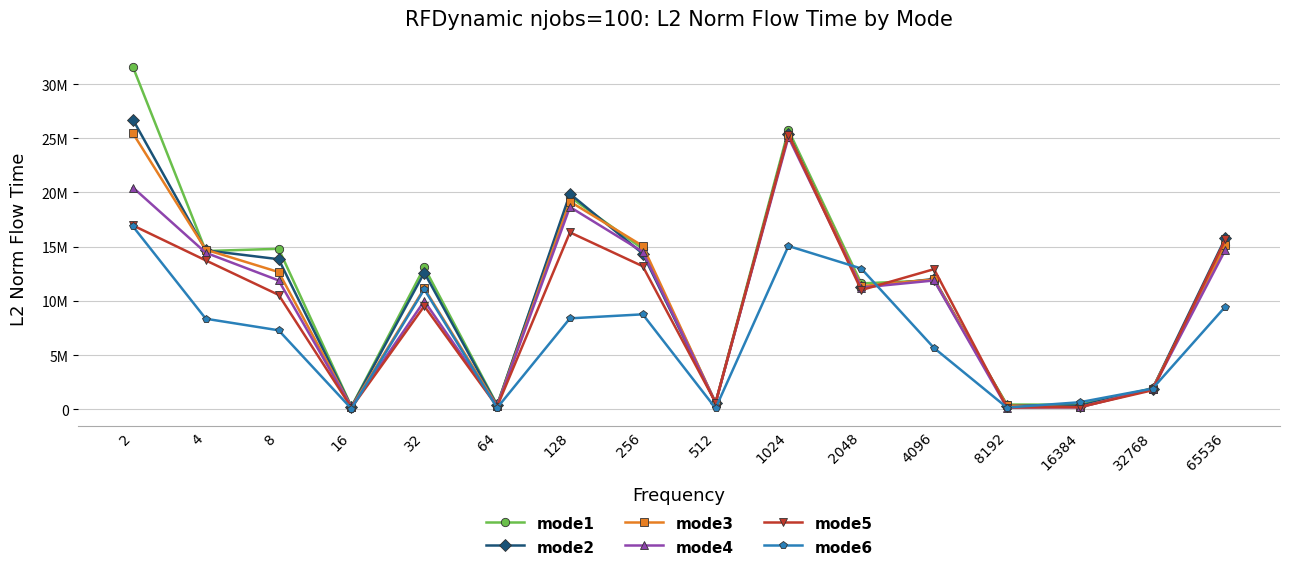

At which label does mode1 first exceed 13093074?

2